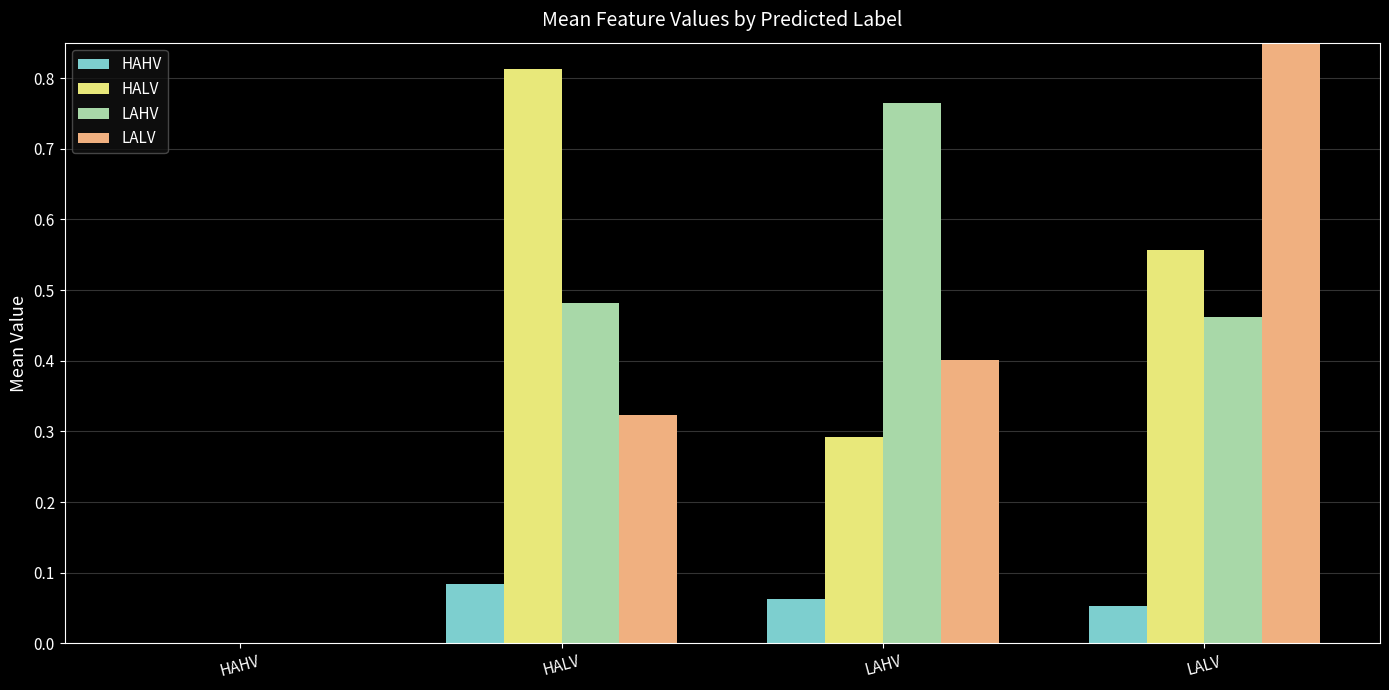

How many bars are there in each group?

4